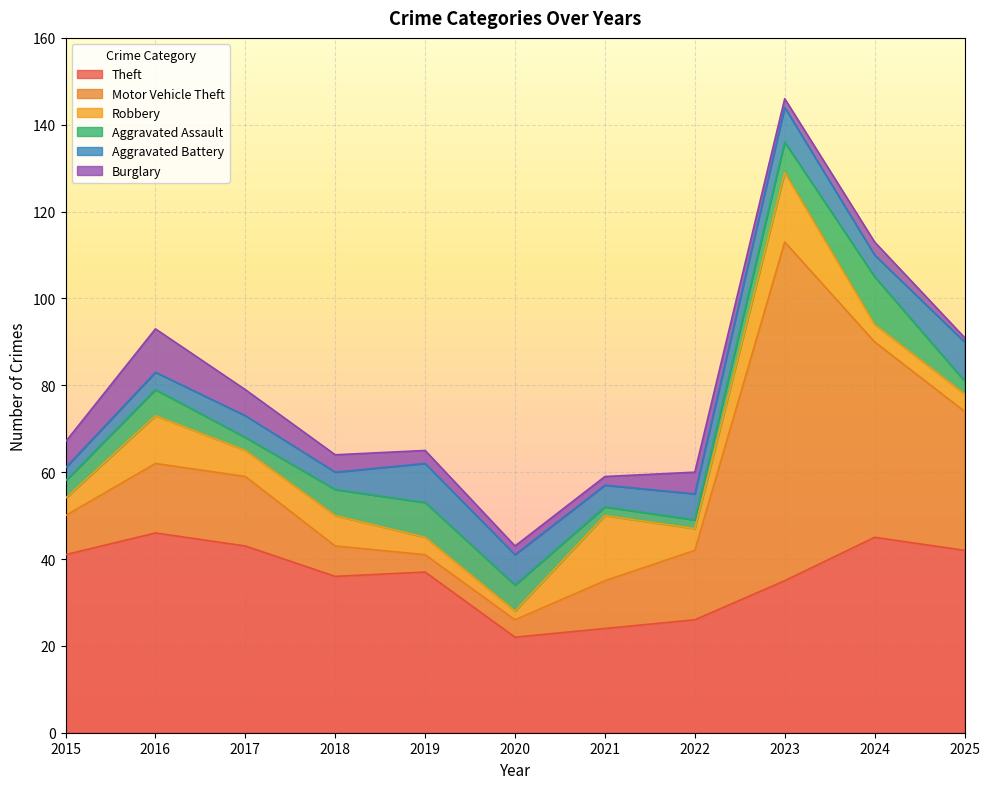

Does the chart display data point markers on the line(s)?

No